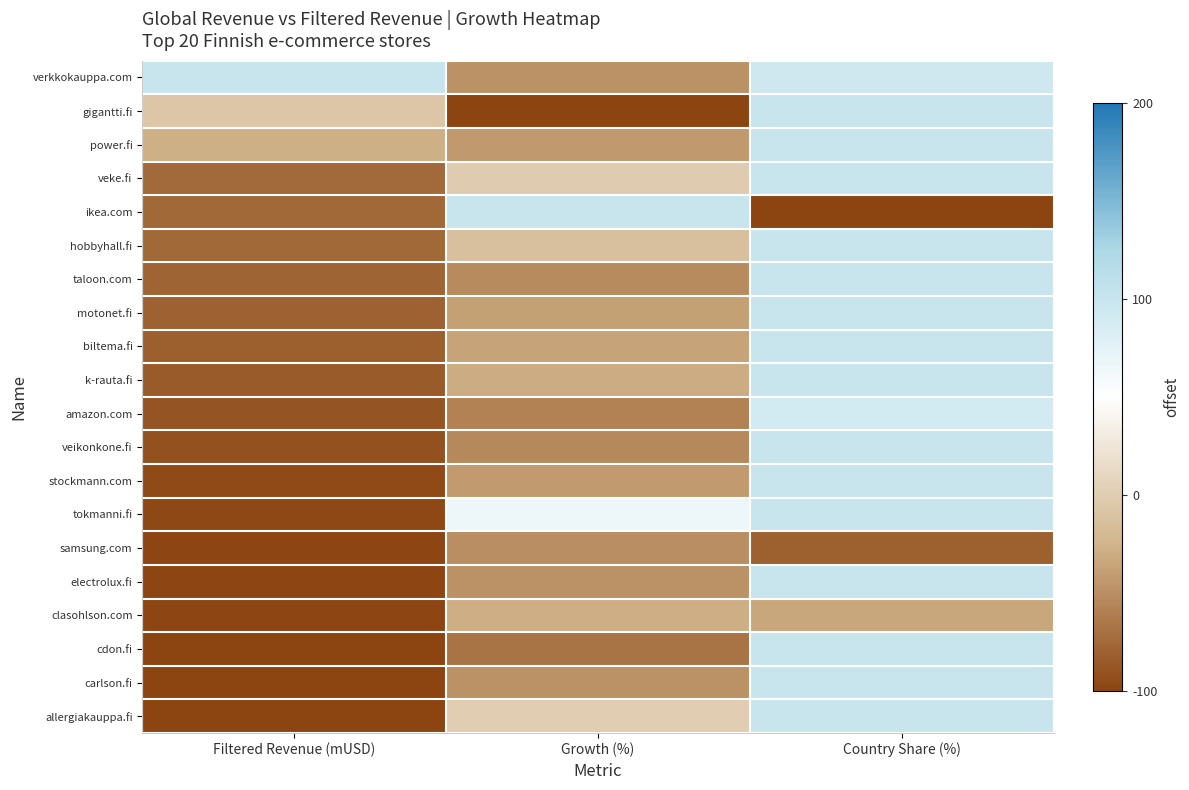

What is the greatest value displayed?

100.0